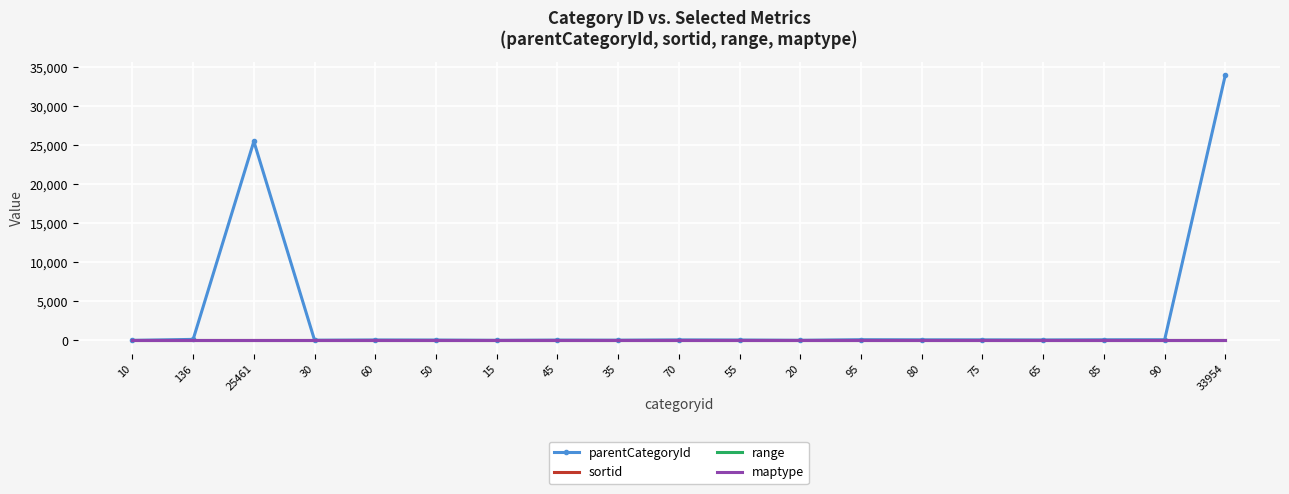

True or false: sortid and parentCategoryId cross at least once.

False